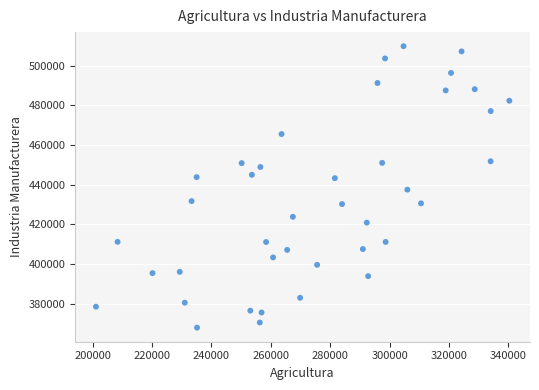

What is the range of Y values (max minus min)?

141931